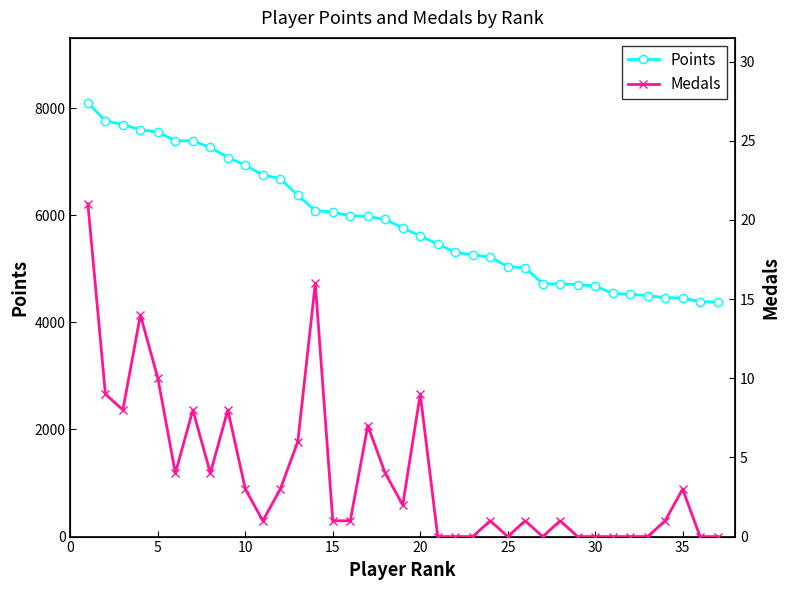

What is the lowest value of the Points series?

4380